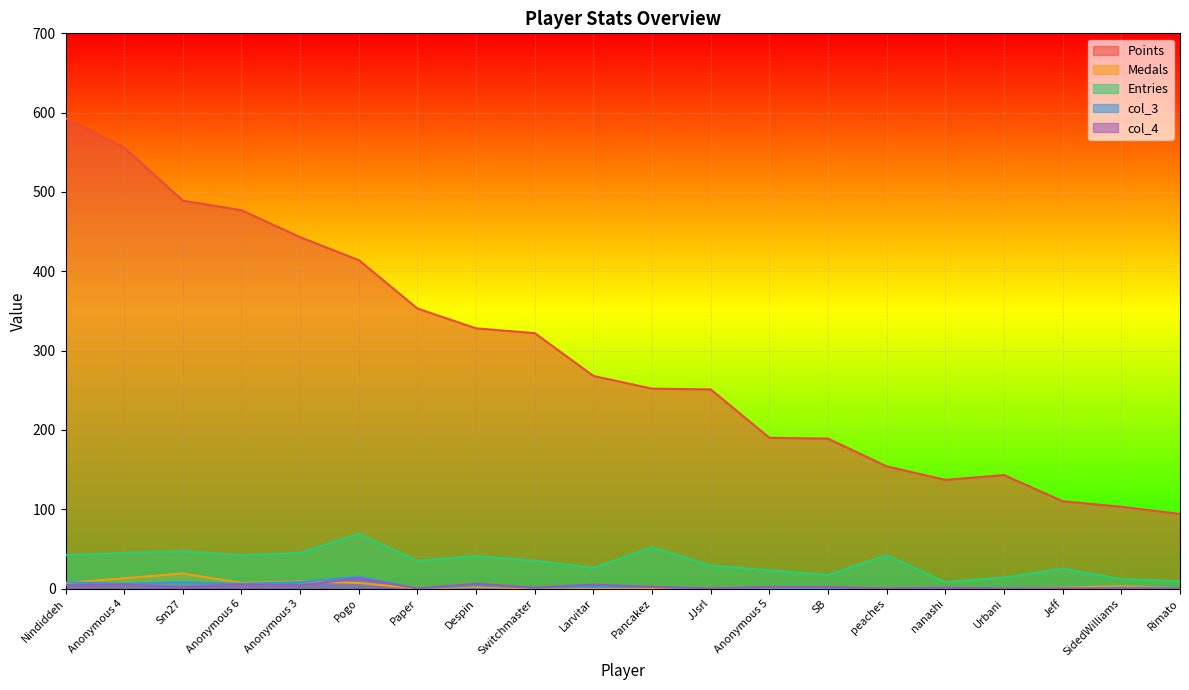

What position from the right is Despin?

13